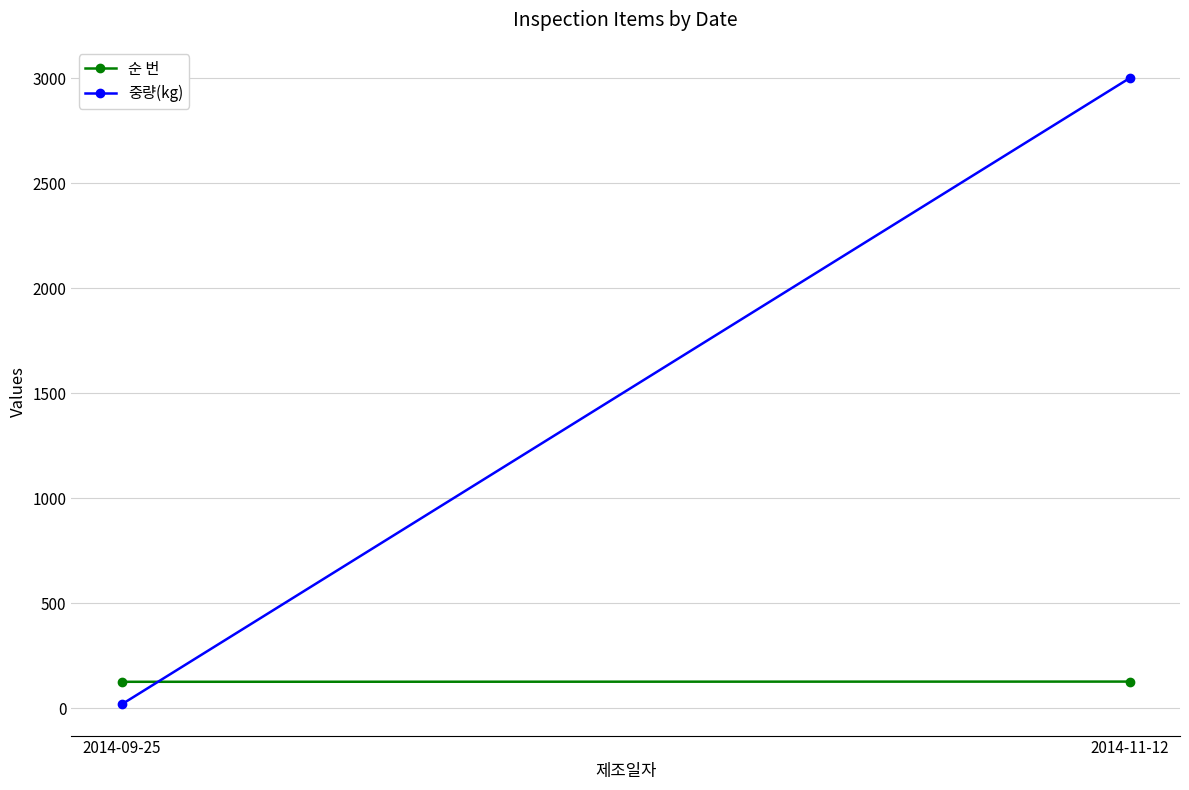

What is the value of the 중량(kg) point at the 2nd from the left?

3000